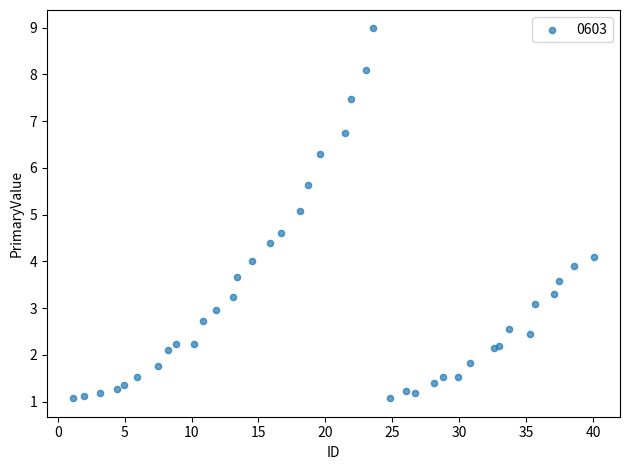

What is the range of Y values (max minus min)?

7.9